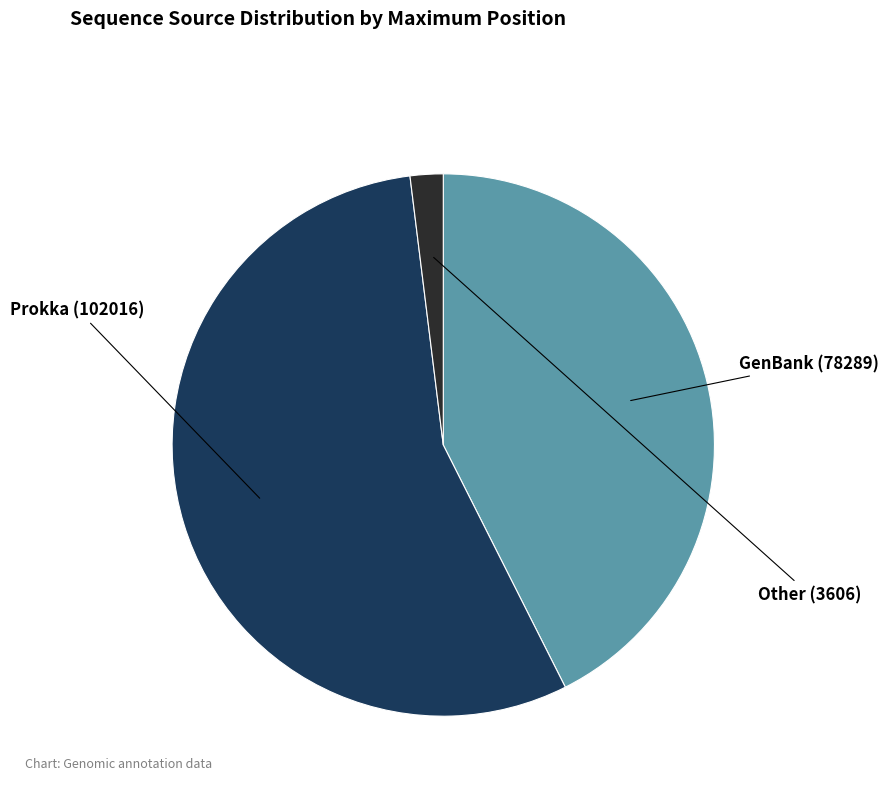

Is there a majority slice in this chart?

Yes